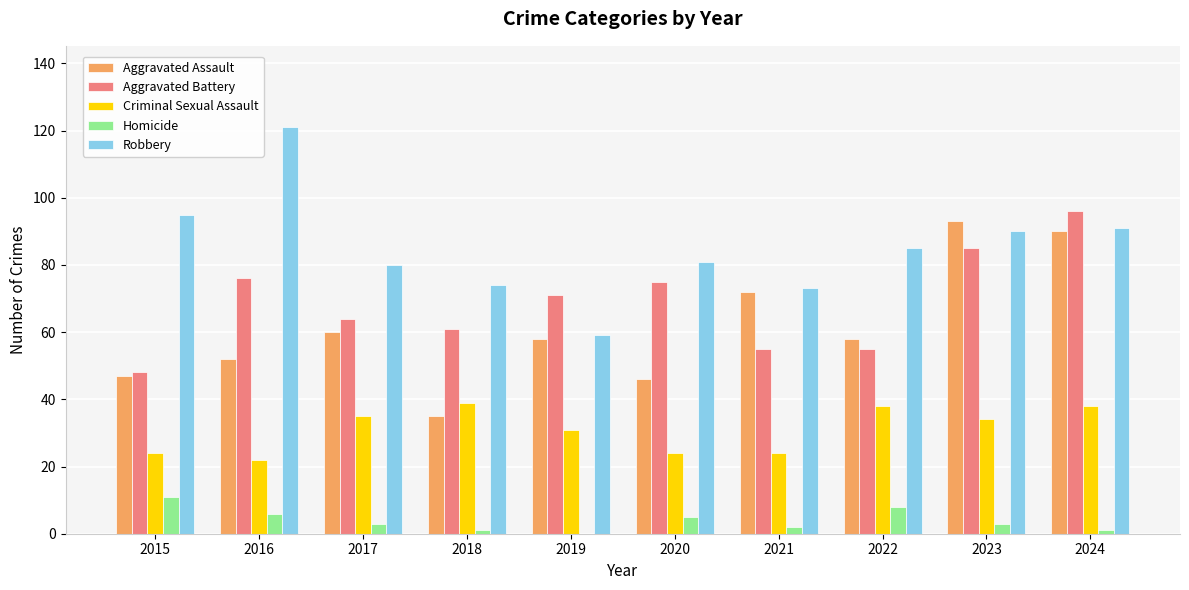

Is the value of Aggravated Battery at 2019 greater than the value of Homicide at 2018?

Yes